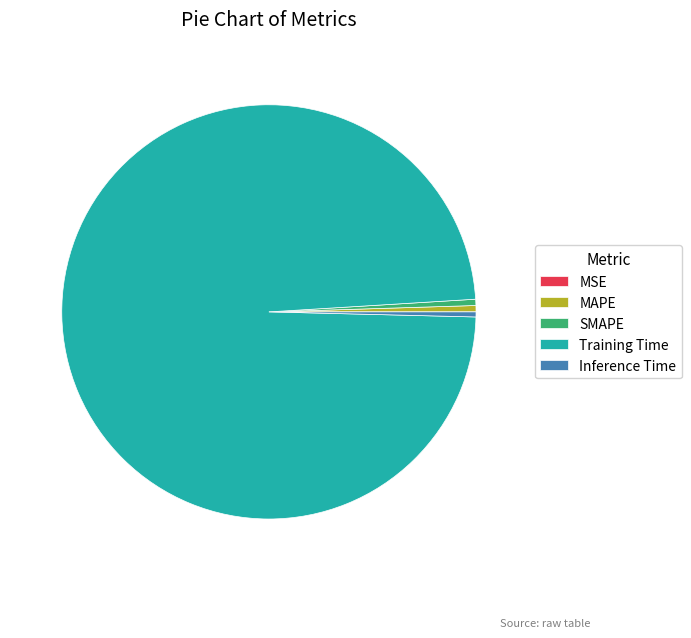

Which category has the biggest portion of the pie?

Training Time